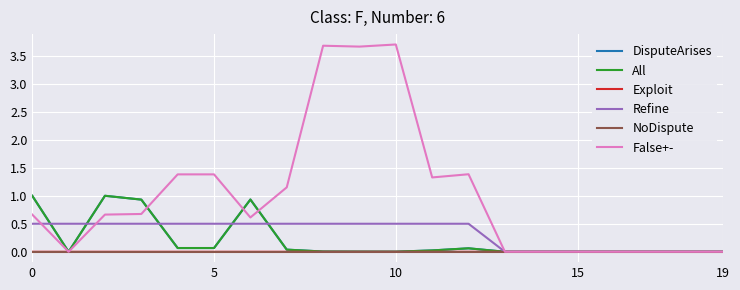

At how many categories does at least one series exceed 0?

13